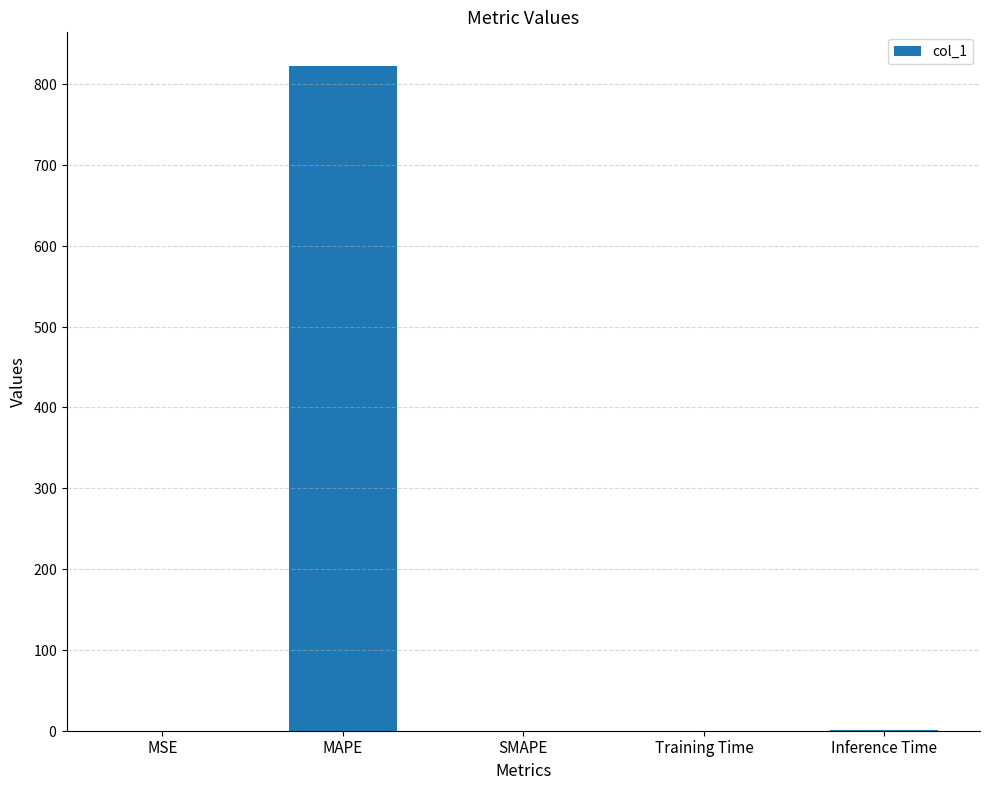

Are the bars horizontal?

No